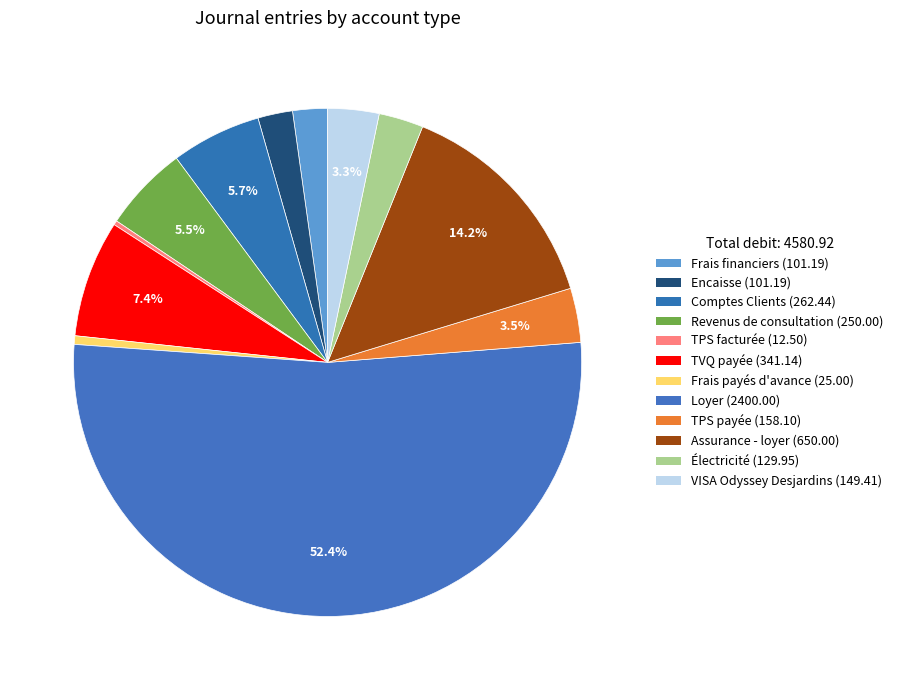

Rank the categories by value from lowest to highest.

TPS facturée, Frais payés d'avance, Frais financiers, Encaisse, Électricité, VISA Odyssey Desjardins, TPS payée, Revenus de consultation, Comptes Clients, TVQ payée, Assurance - loyer, Loyer